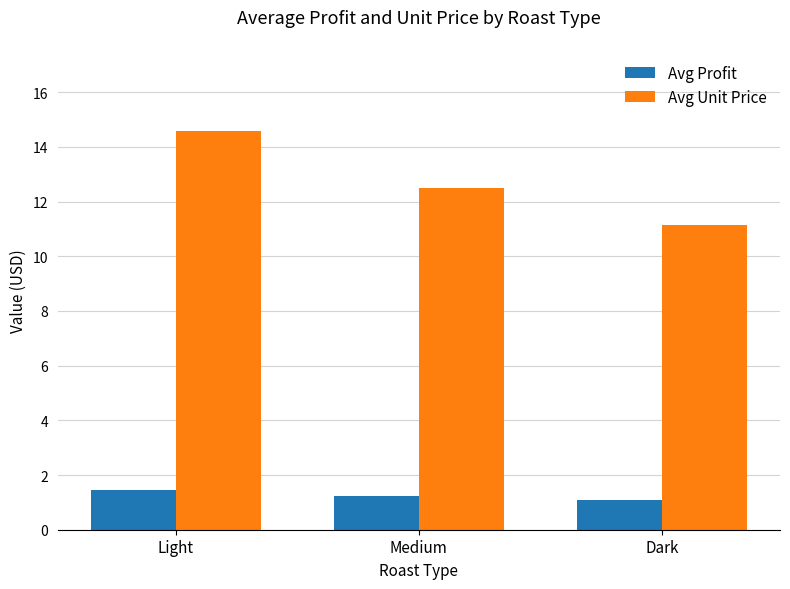

What is the minimum value for Avg Profit?

1.1